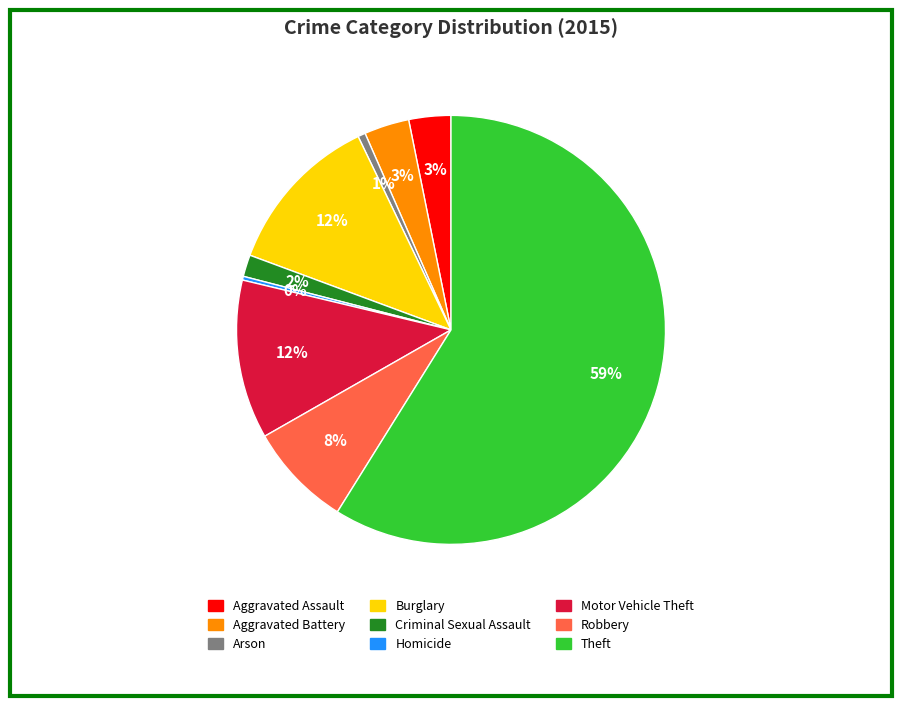

Is the sum of Arson and Homicide greater than half?

No